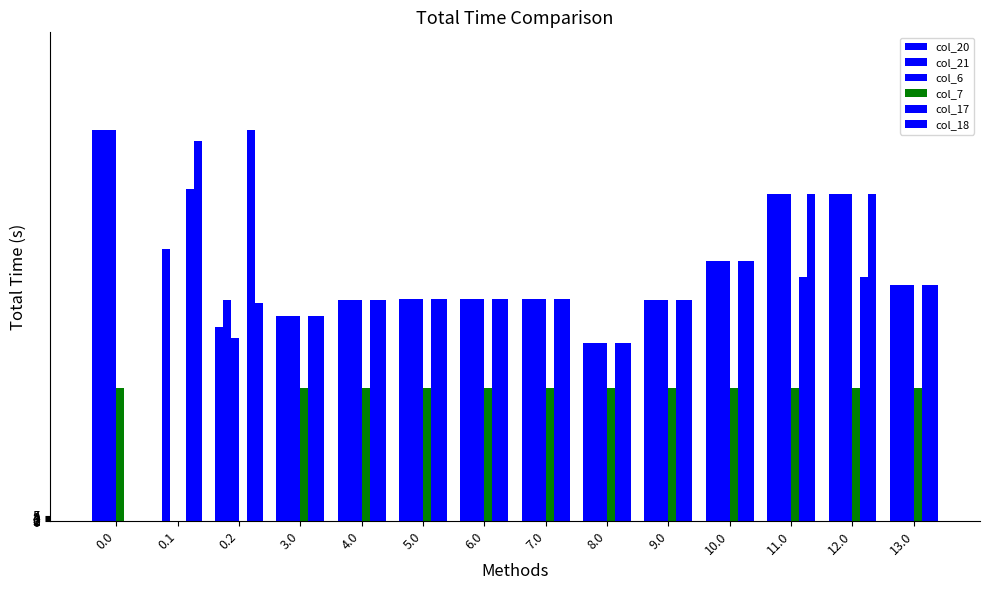

Count the number of data series in this chart.

6